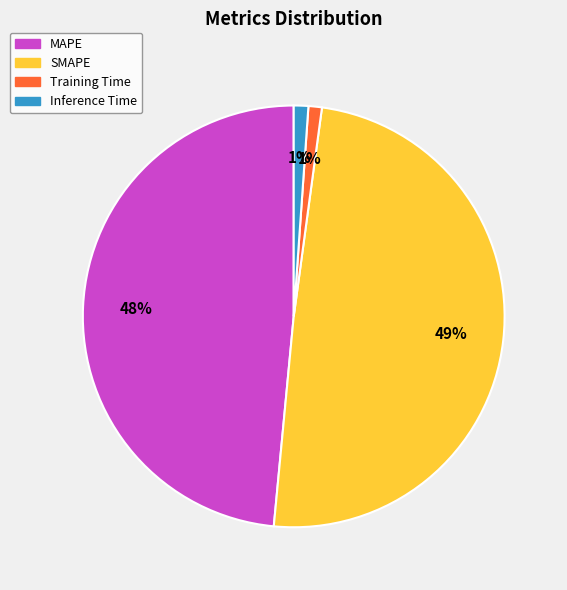

How many segments does this pie chart have?

4